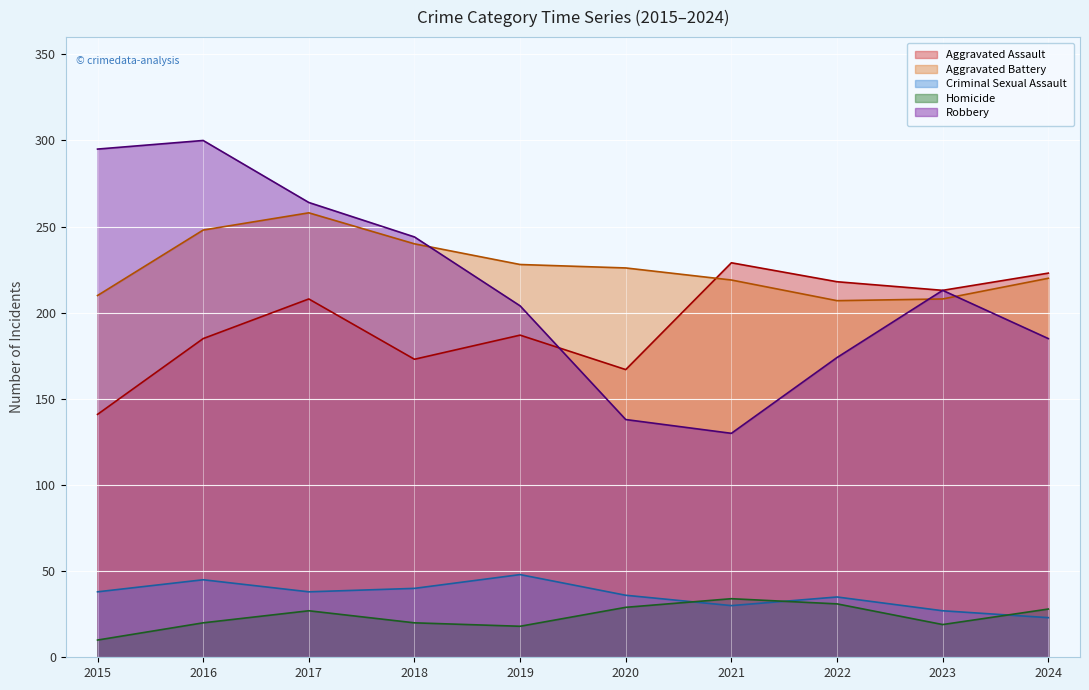

What are all the series names shown in the legend?

Aggravated Assault, Aggravated Battery, Criminal Sexual Assault, Homicide, Robbery